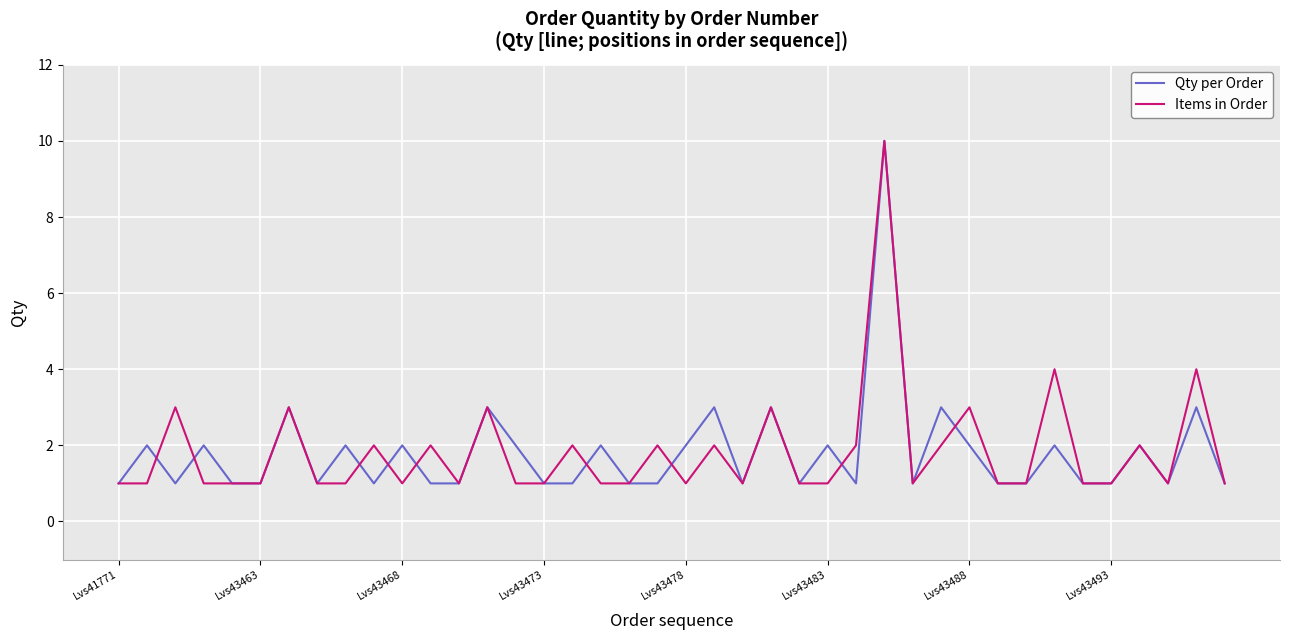

What is the greatest value displayed?

10